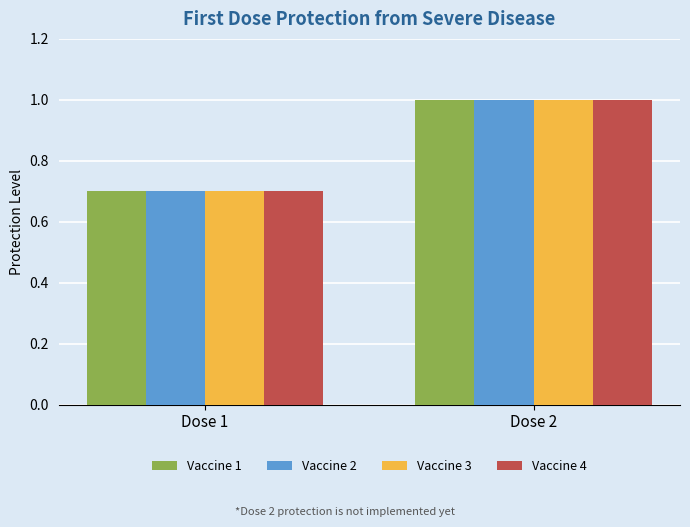

What are all the series names shown in the legend?

Vaccine 1, Vaccine 2, Vaccine 3, Vaccine 4